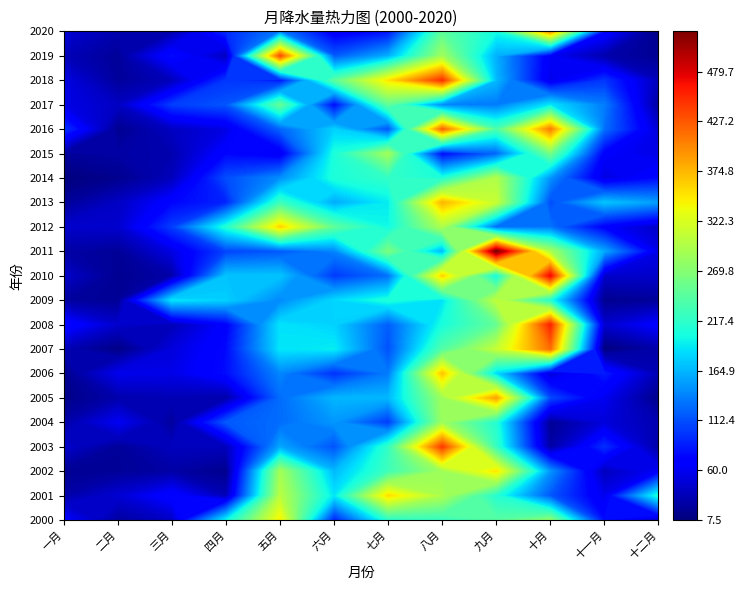

At which category is the sum across all series the highest?

八月